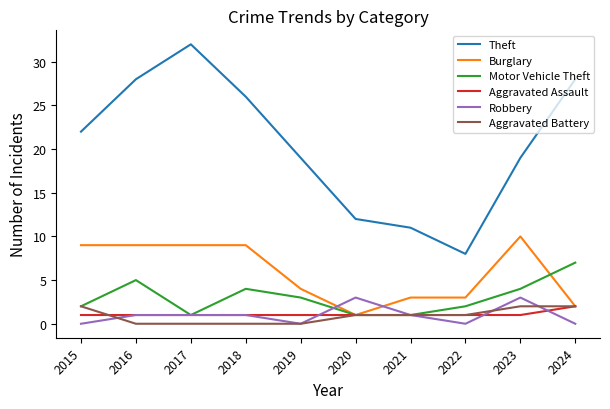

Is the value of Aggravated Assault at 2022 greater than the value of Burglary at 2017?

No